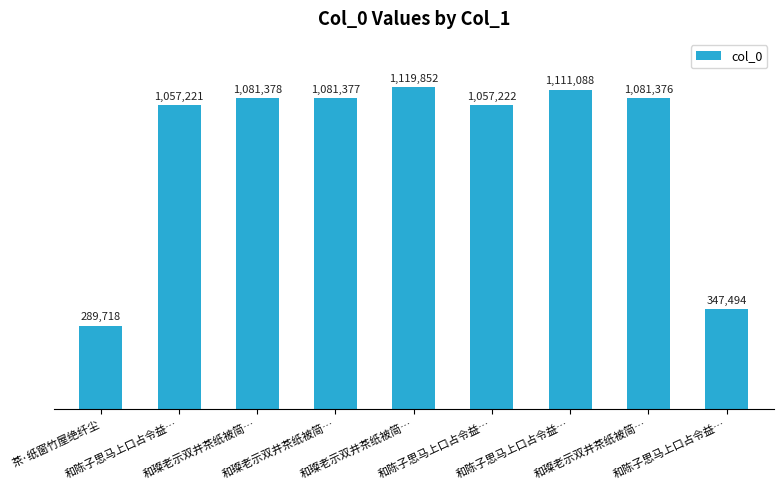

Rank the categories by value from lowest to highest.

茶·纸窗竹屋绝纤尘, 和陈子思马上口占令益…, 和陈子思马上口占令益…, 和陈子思马上口占令益…, 和璨老示双井茶纸被简…, 和璨老示双井茶纸被简…, 和璨老示双井茶纸被简…, 和陈子思马上口占令益…, 和璨老示双井茶纸被简…